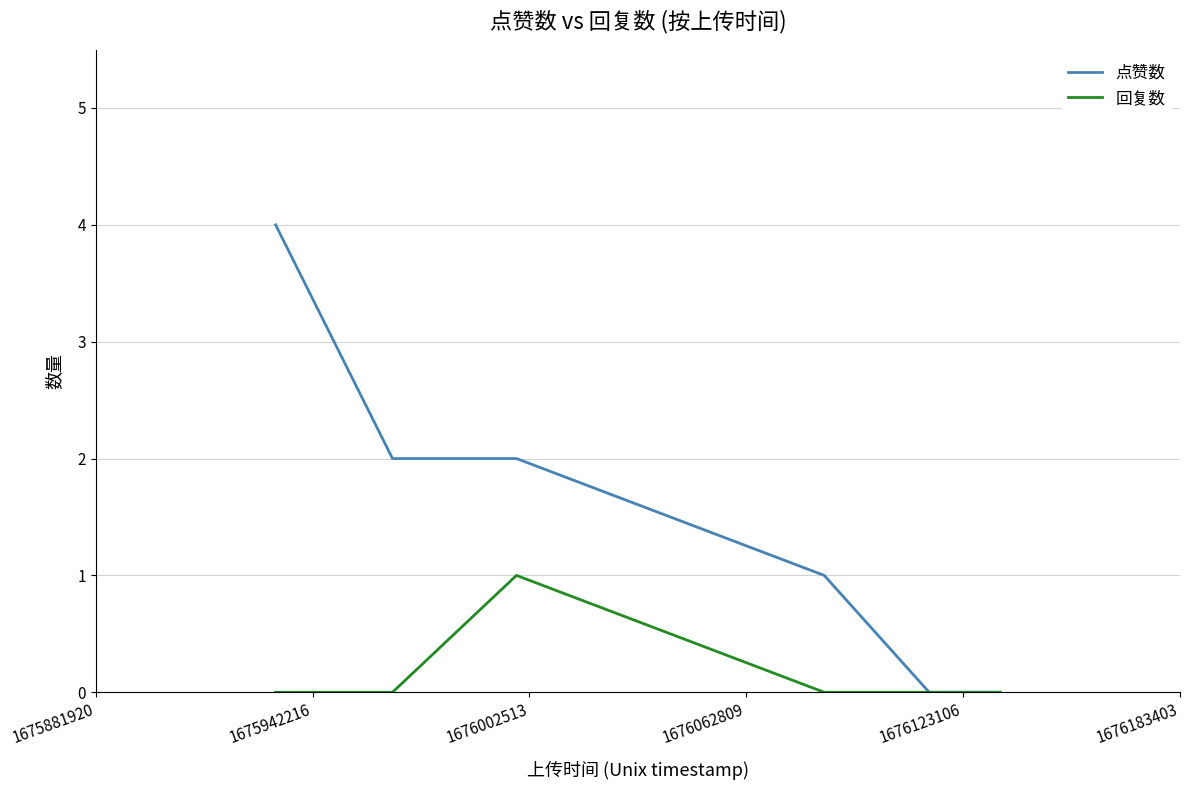

How many 点赞数 values are between 0 and 2?

5